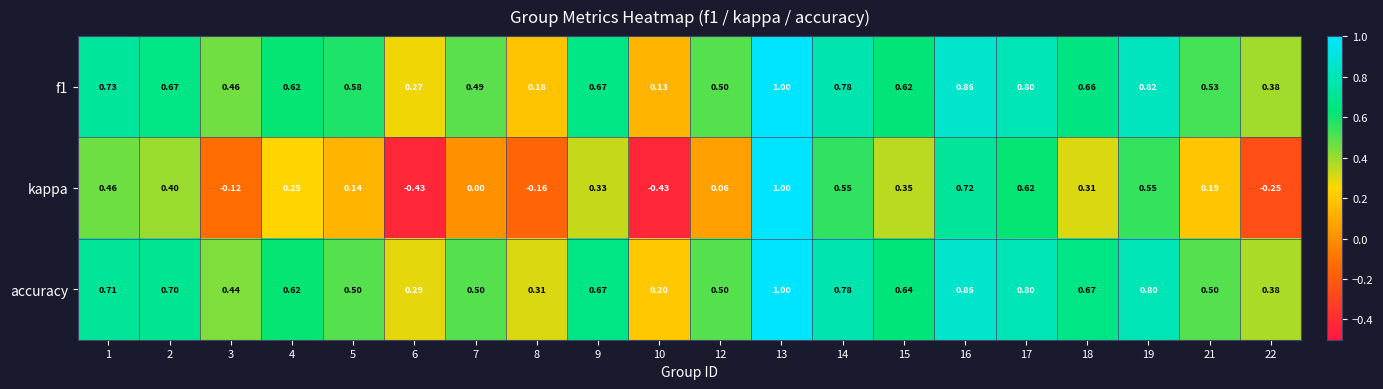

Which series has the largest total across all categories?

accuracy